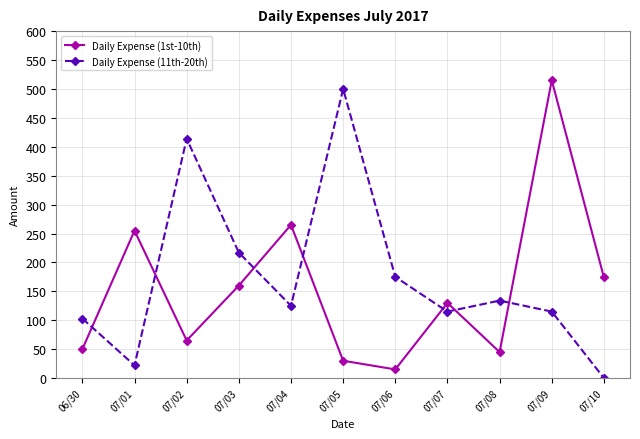

True or false: Daily Expense (1st-10th) has a value of 160 at 07/03.

True